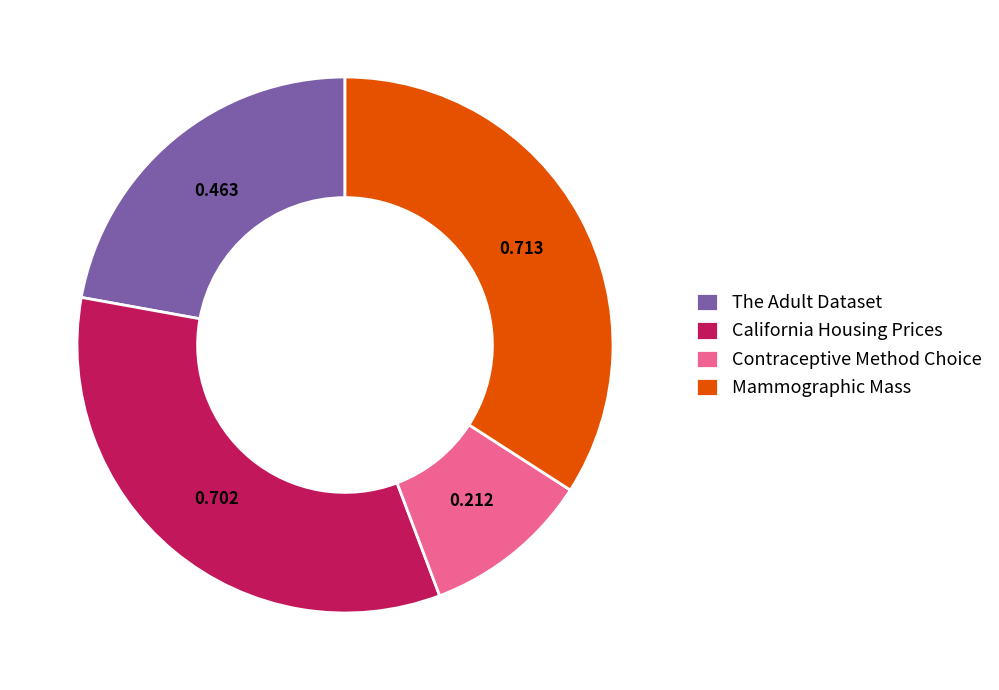

What is the smallest slice in the pie chart?

Contraceptive Method Choice